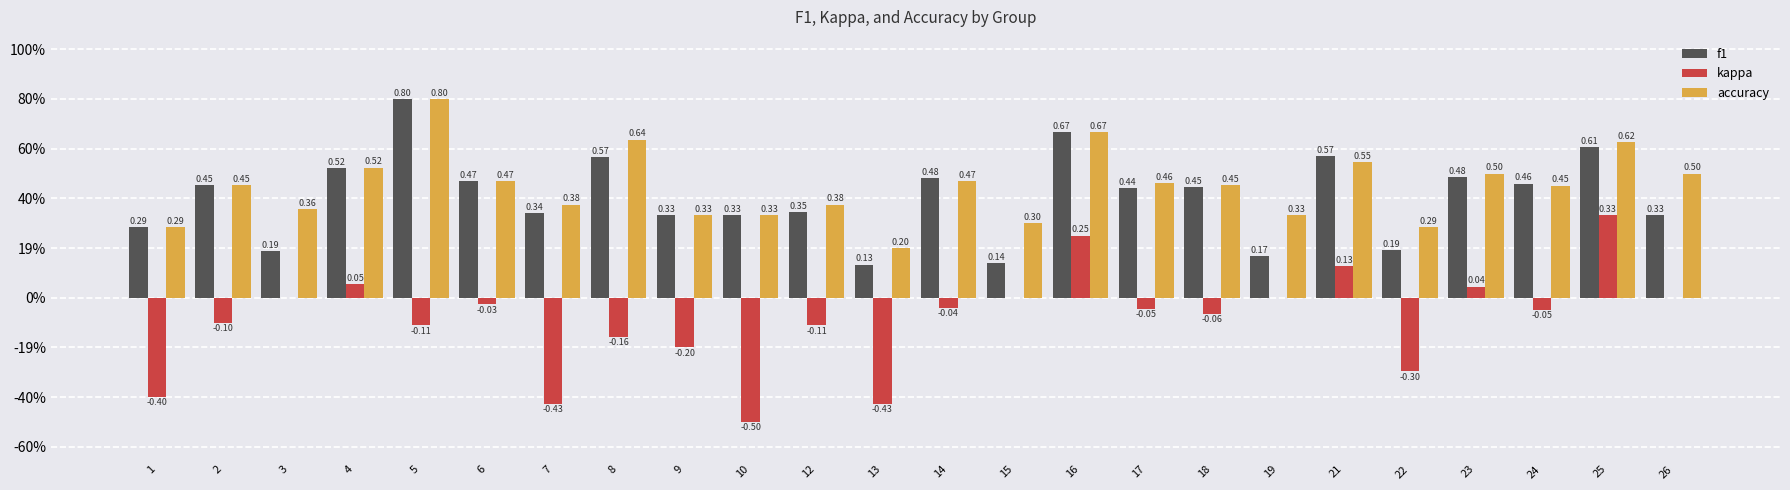

At which category is the sum across all series the highest?

16